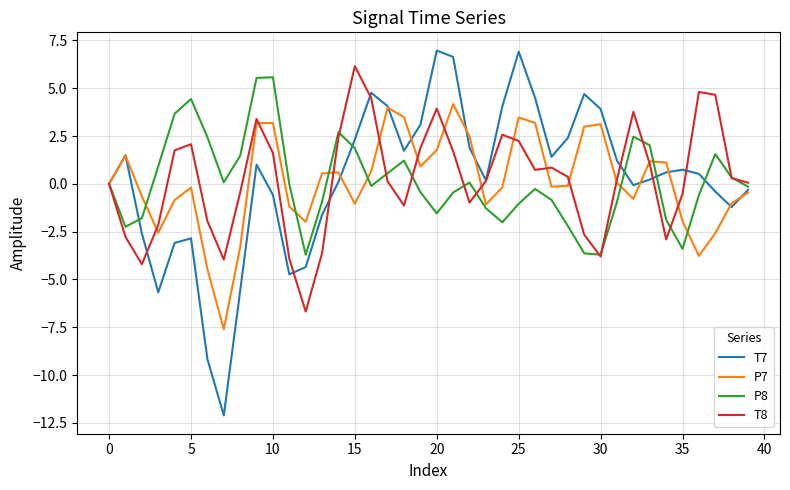

Rank the series by their maximum value, from highest to lowest.

T7, T8, P8, P7